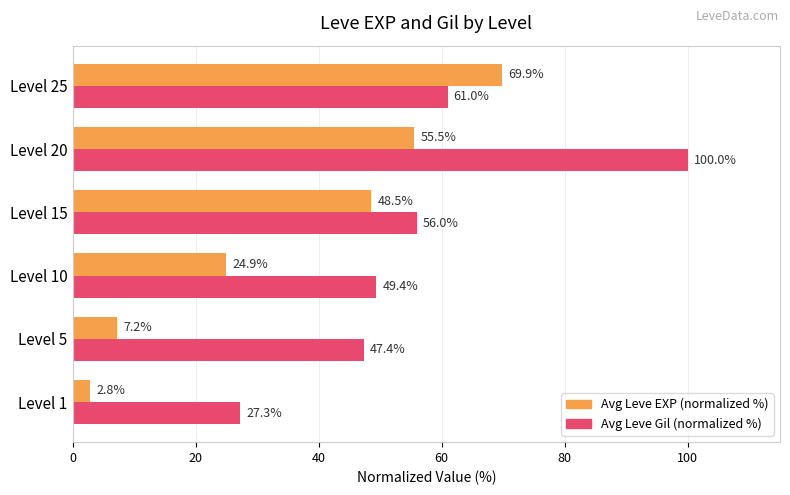

Between Level 1 and Level 5, which series saw the biggest shift?

Avg Leve Gil (normalized %)